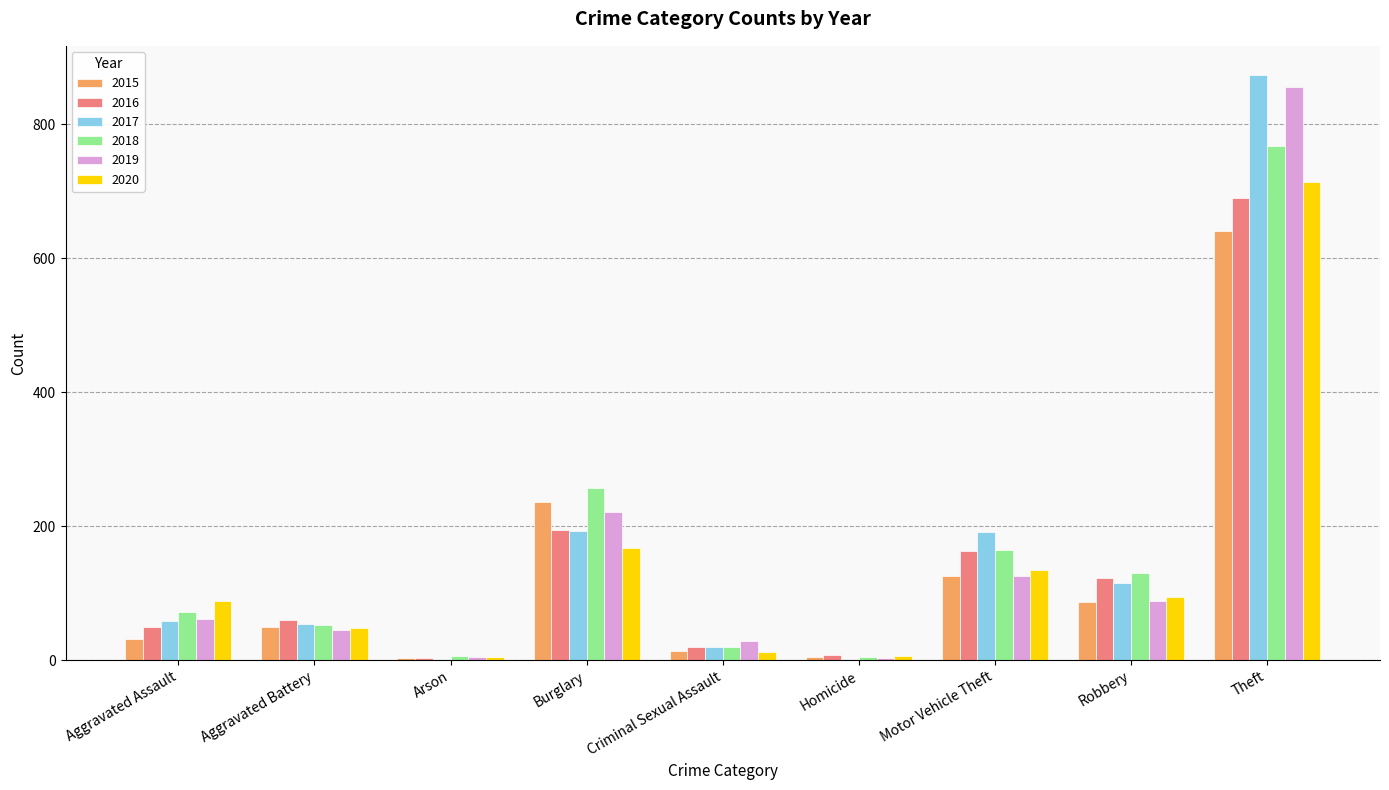

What is the sum of the 2016 values at Homicide and Theft?

697